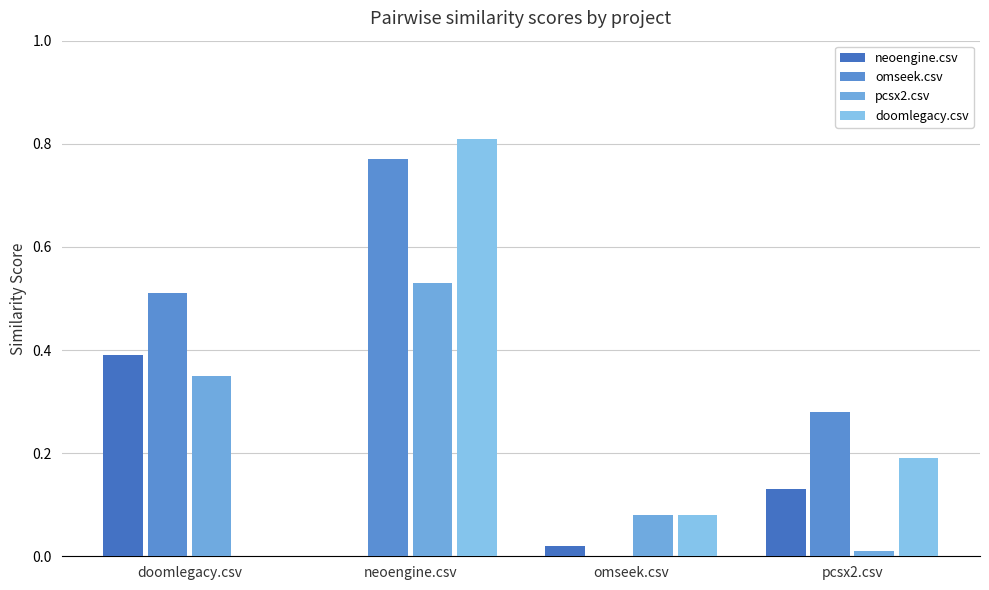

Which series changed the most between doomlegacy.csv and omseek.csv?

omseek.csv